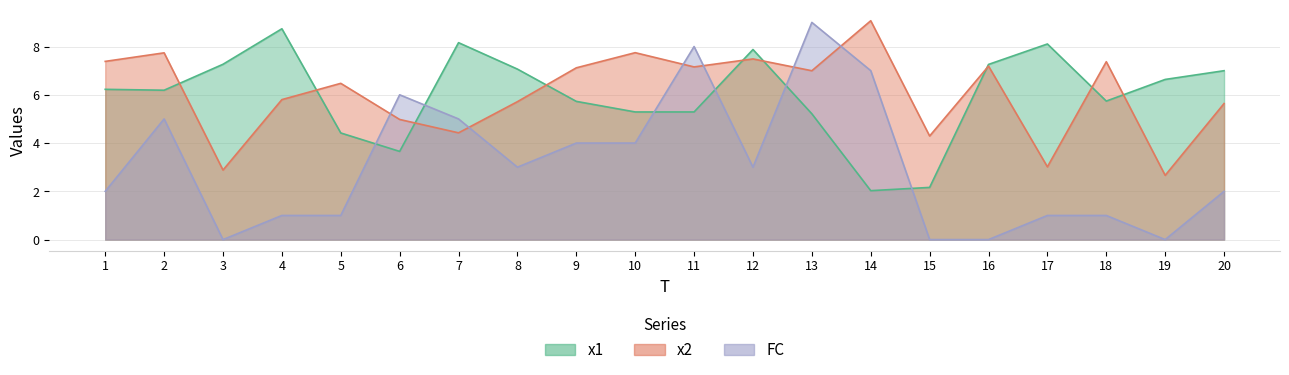

How many values in the x1 series exceed 6?

11